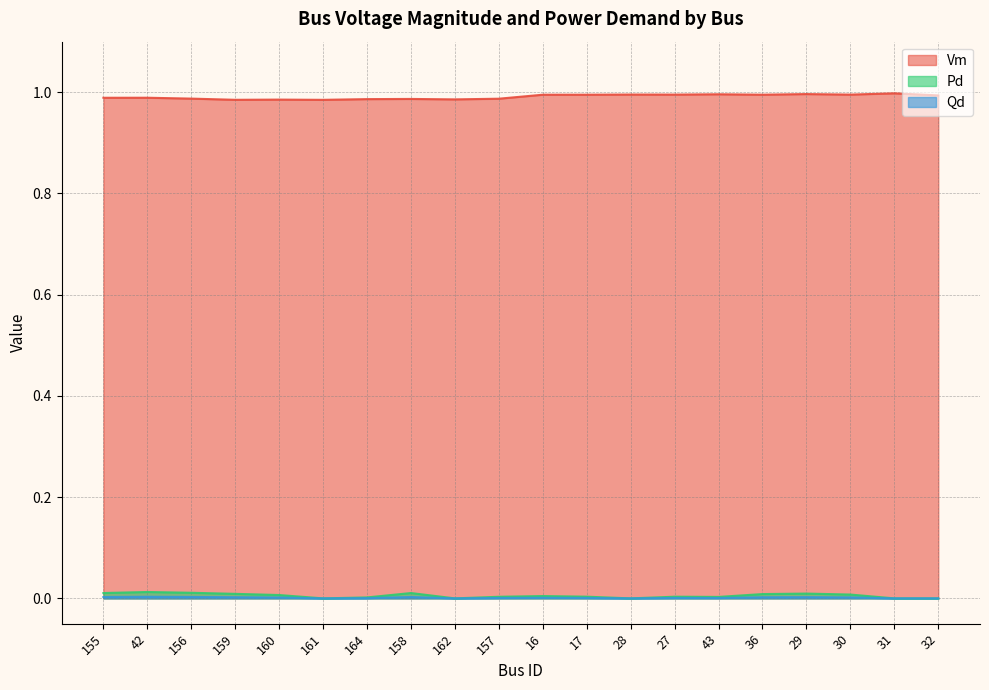

Reading right to left, list all the values displayed in this chart.

Vm: 32=1.0	31=1.0	30=1.0	29=1.0	36=1.0	43=1.0	27=1.0	28=1.0	17=1.0	16=1.0	157=1.0	162=1.0	158=1.0	164=1.0	161=1.0	160=1.0	159=1.0	156=1.0	42=1.0	155=1.0
Pd: 32=0.0	31=0.0	30=0.0	29=0.0	36=0.0	43=0.0	27=0.0	28=0.0	17=0.0	16=0.0	157=0.0	162=0.0	158=0.0	164=0.0	161=0.0	160=0.0	159=0.0	156=0.0	42=0.0	155=0.0
Qd: 32=0.0	31=0.0	30=0.0	29=0.0	36=0.0	43=0.0	27=0.0	28=0.0	17=0.0	16=0.0	157=0.0	162=0.0	158=0.0	164=0.0	161=0.0	160=0.0	159=0.0	156=0.0	42=0.0	155=0.0